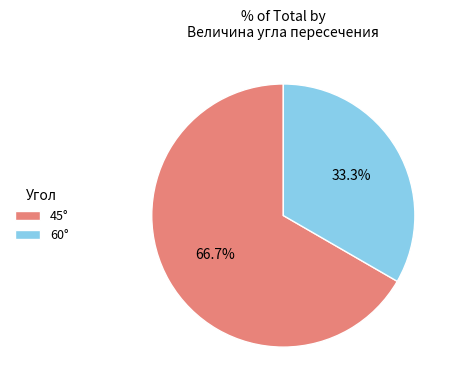

To the nearest percent, what is the difference between the largest and smallest slice percentages?

33%